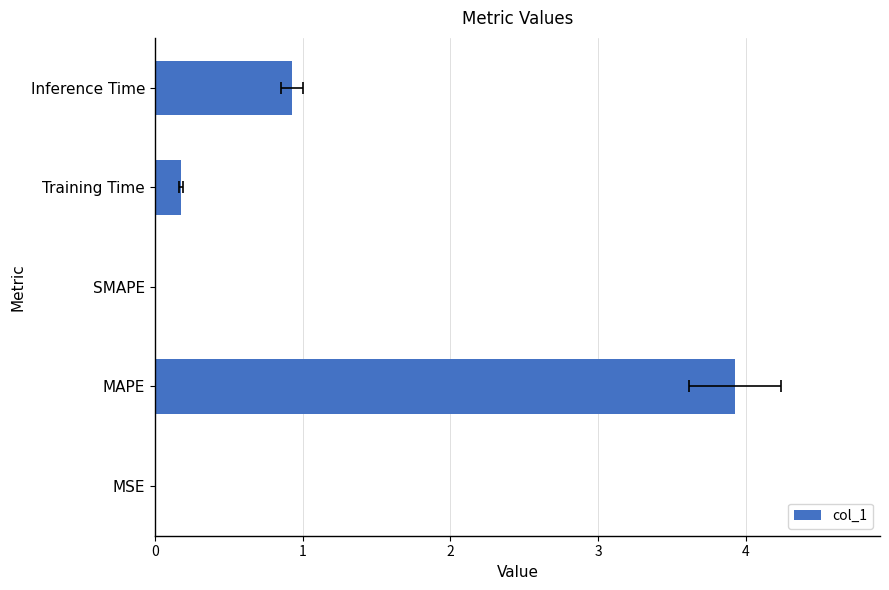

Are the bars horizontal?

Yes